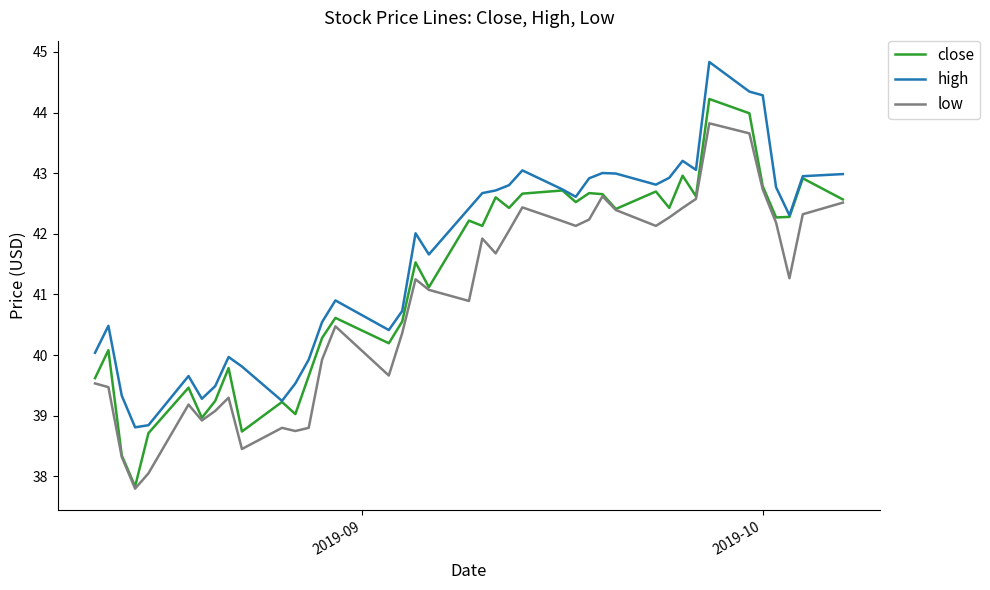

What is the highest value of the high series?

44.8